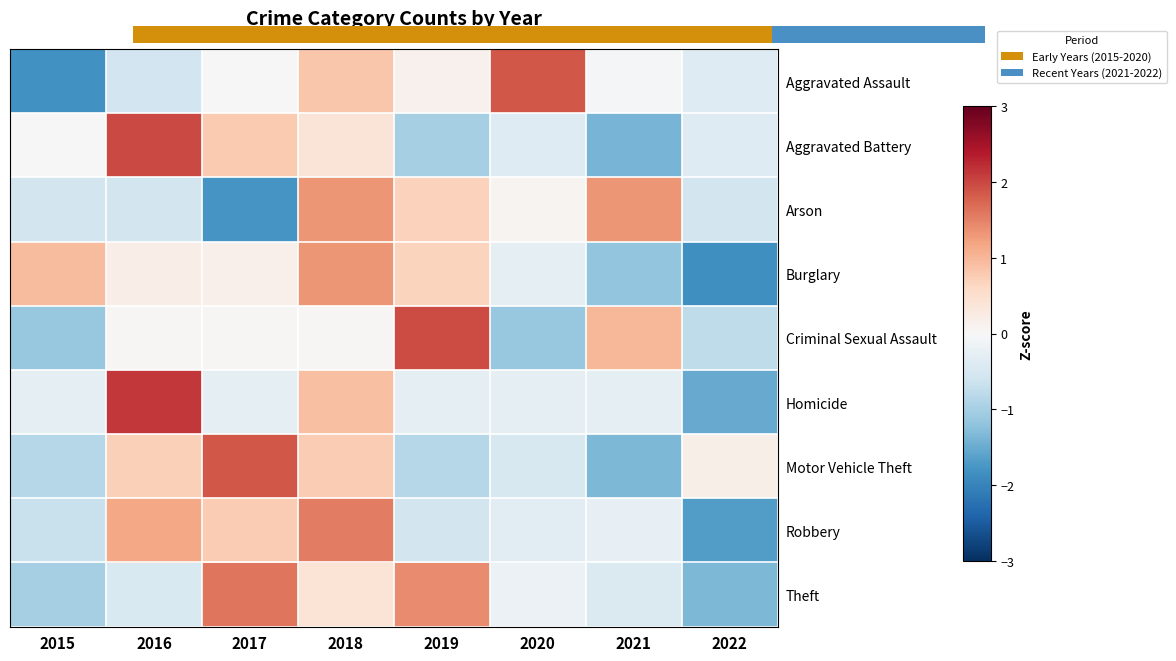

How many series are shown in this chart?

9